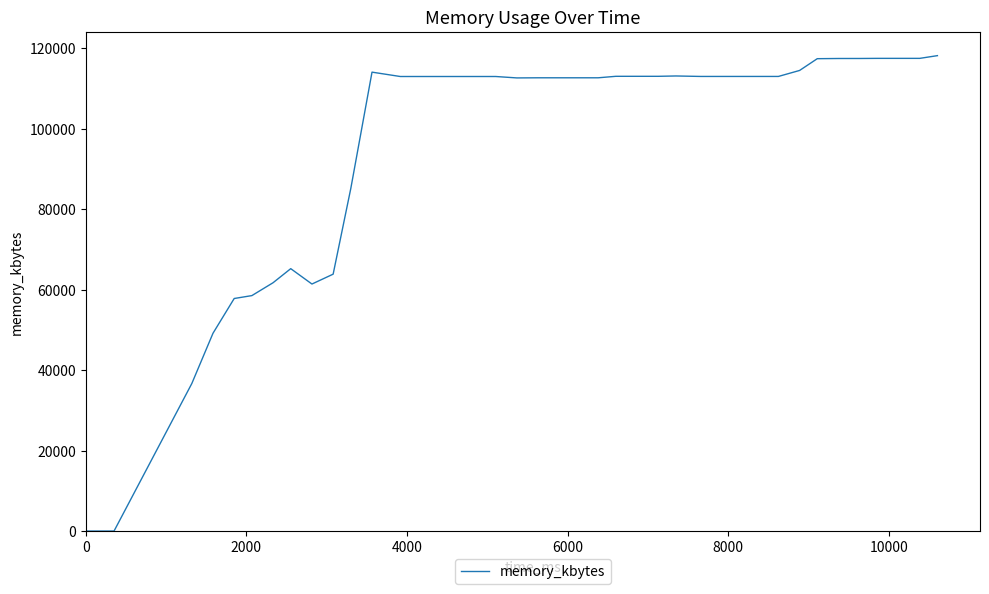

What is the maximum value shown in the chart?

118140